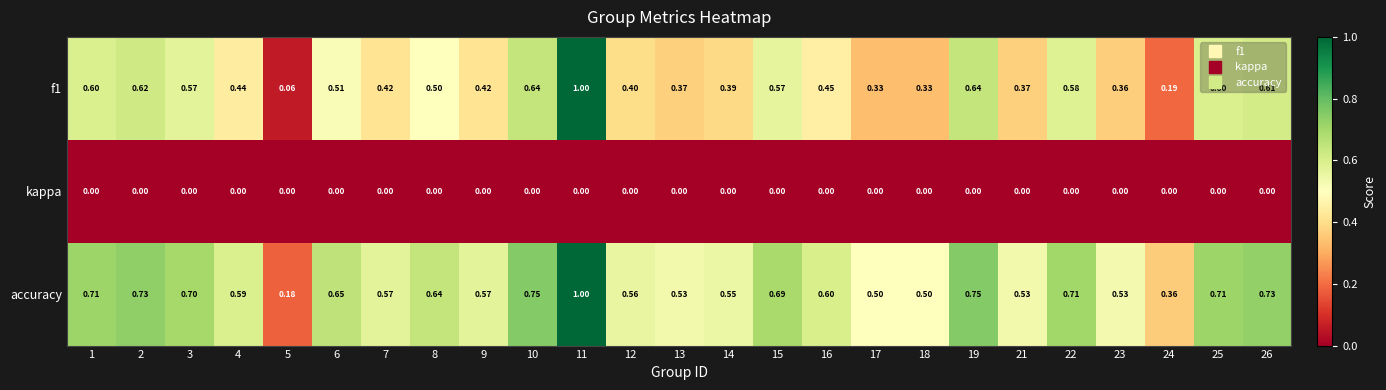

Which series changed the most between 16 and 24?

f1